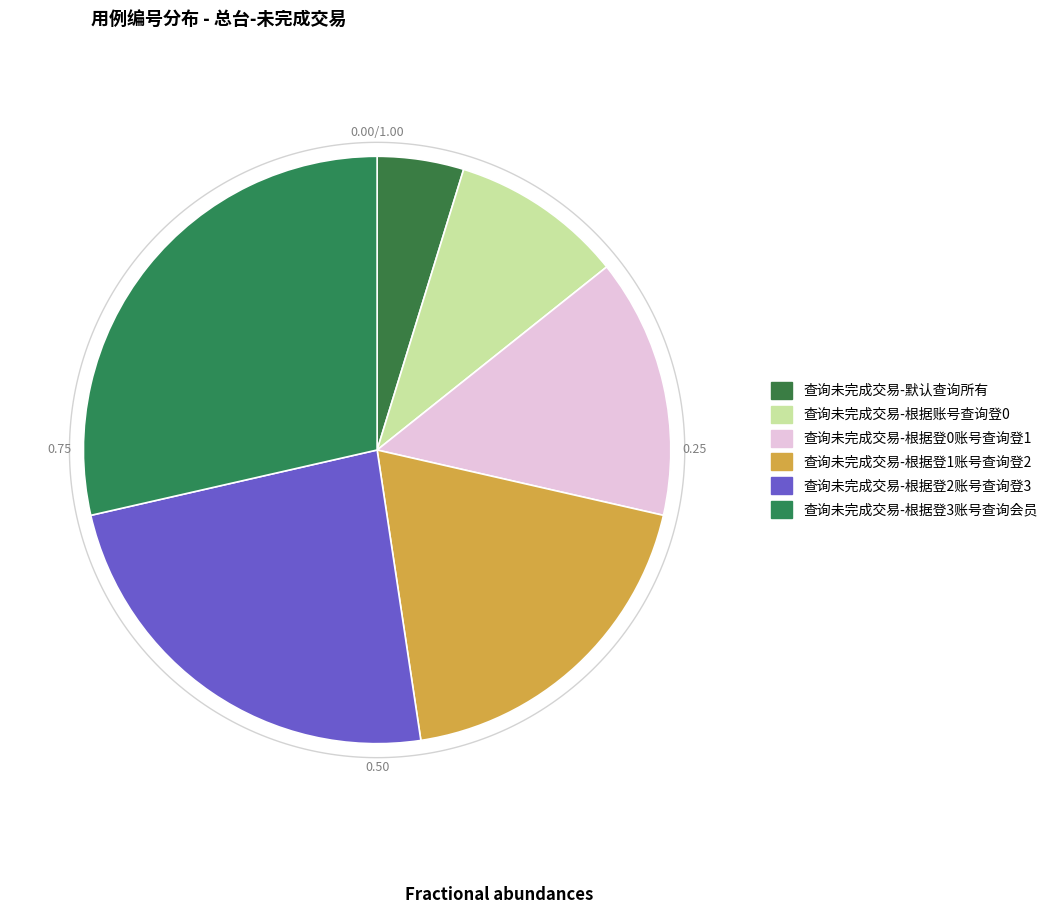

What is the change in value from 查询未完成交易-根据登0账号查询登1 to 查询未完成交易-根据登1账号查询登2?

+1